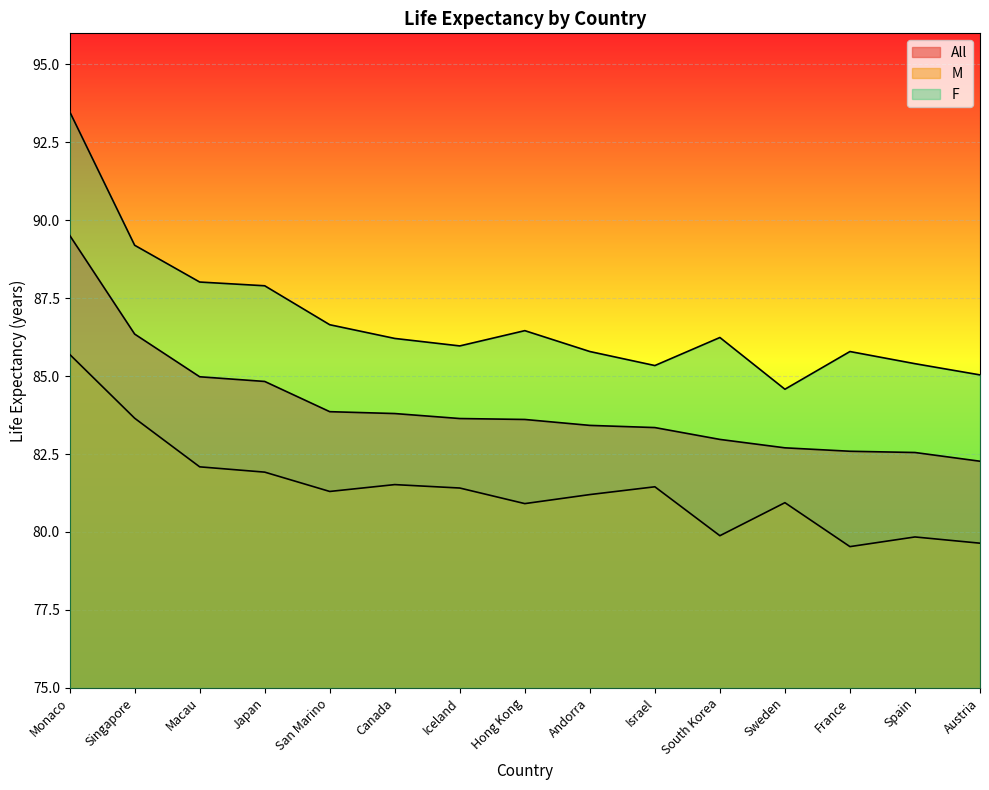

True or false: All has a value of 41.1 at Andorra.

False